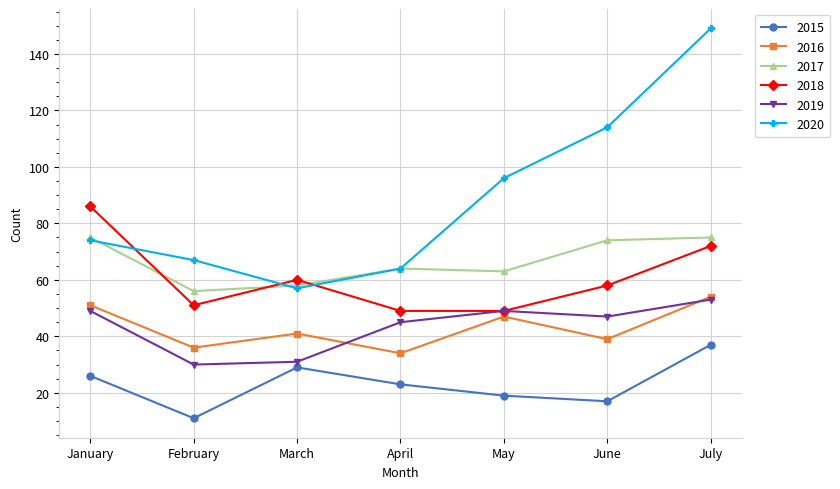

True or false: 2019 has more than 1 interior local peaks.

False